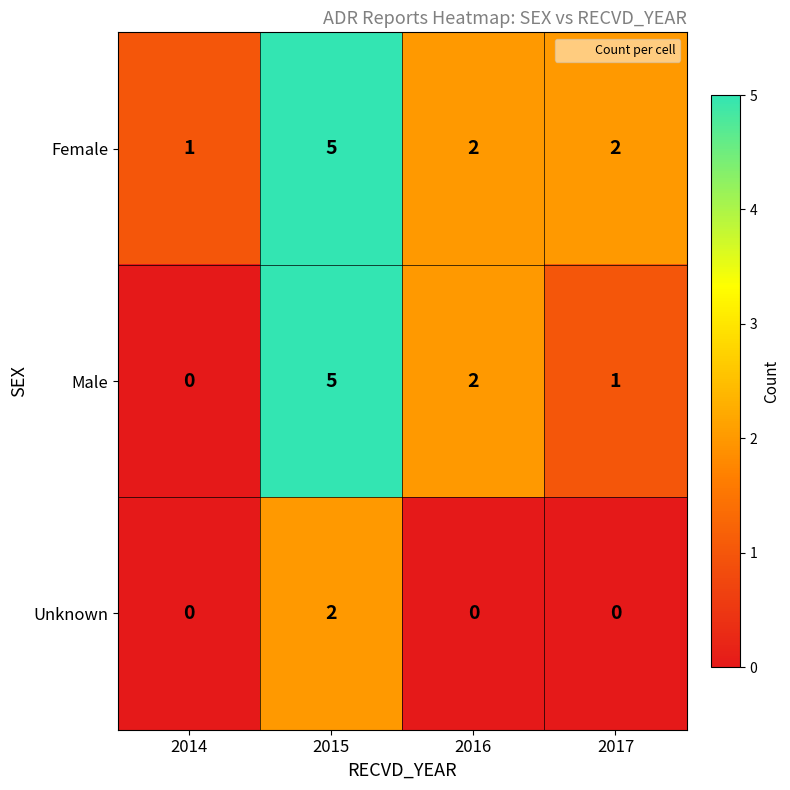

Is the value of Female at 2015 greater than the value of Unknown at 2016?

Yes